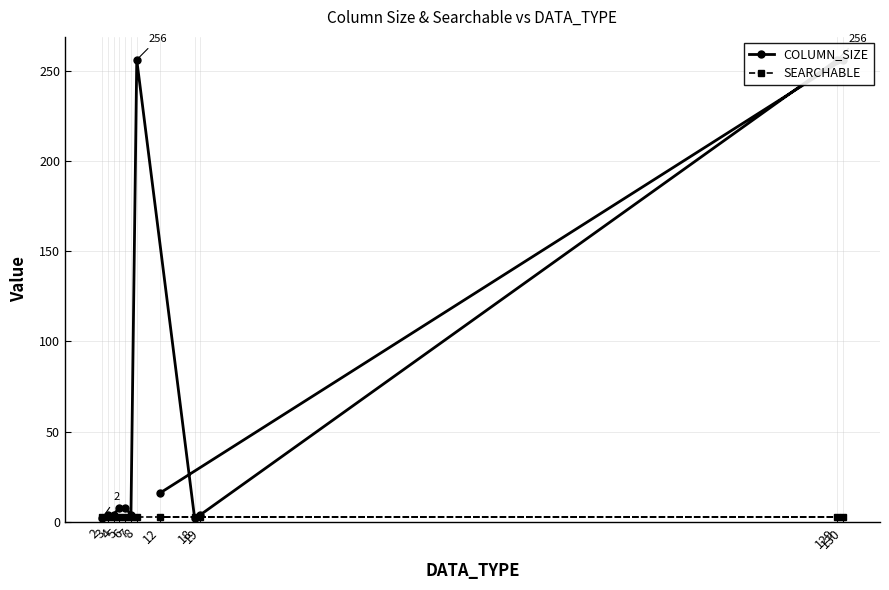

How many data points does each series have?

12